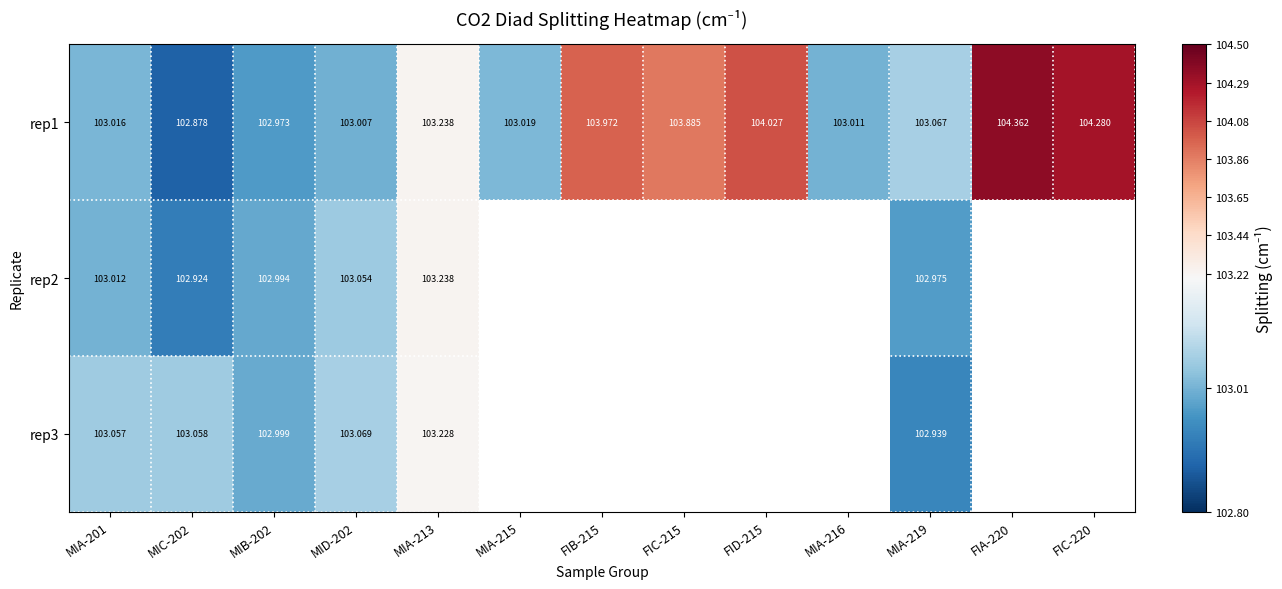

Count the number of data series in this chart.

3